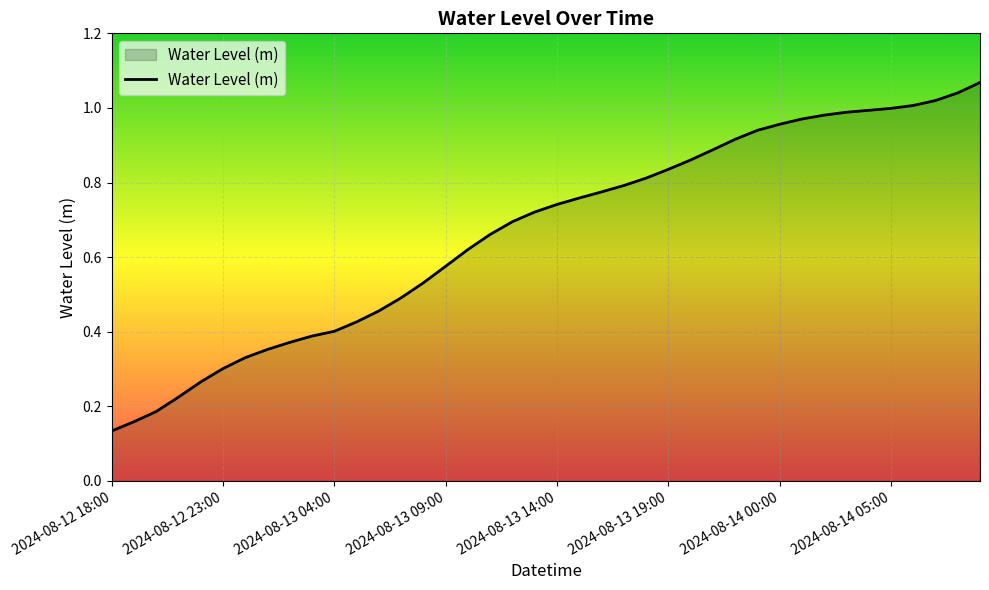

Is this an area chart (filled region under the line)?

Yes